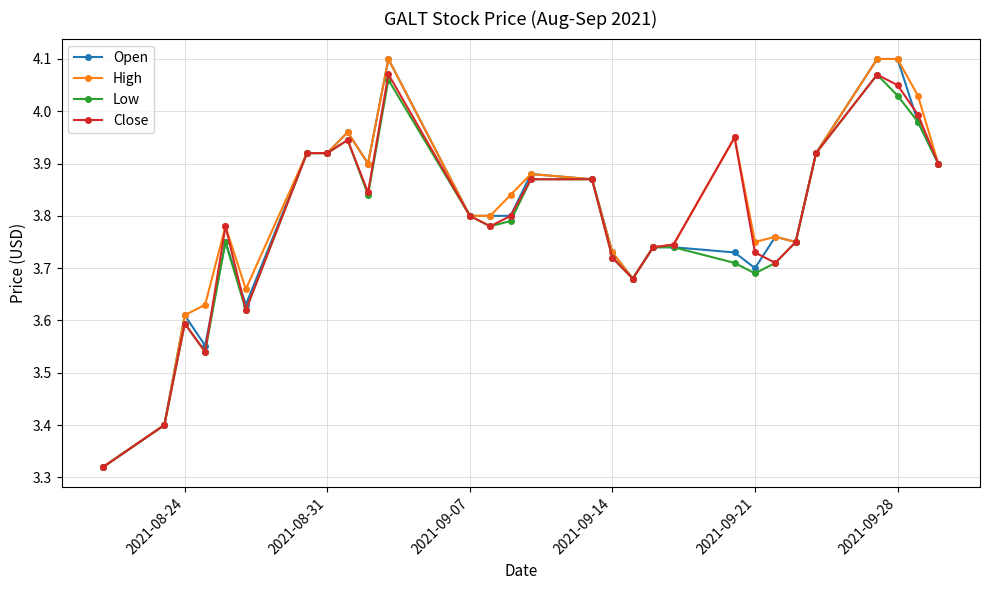

True or false: Low has more than 0 interior local peaks.

True